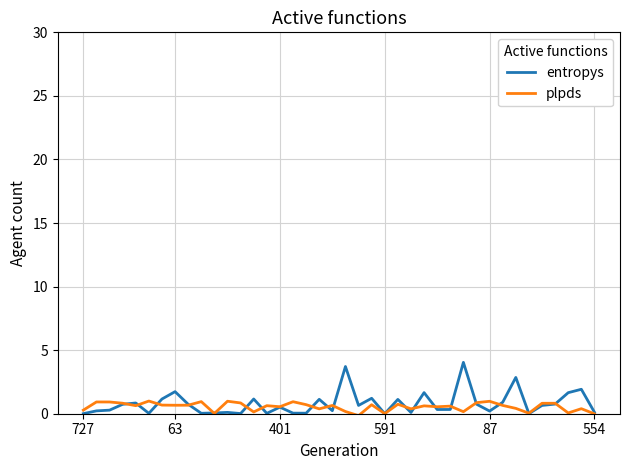

Which series has the largest total across all categories?

entropys